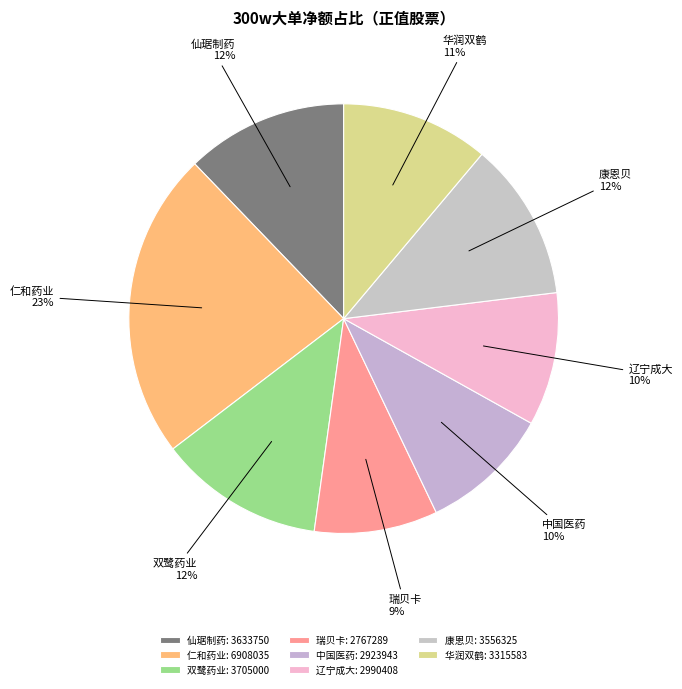

What is the ratio of the value at 仁和药业 to the value at 康恩贝?

1.9